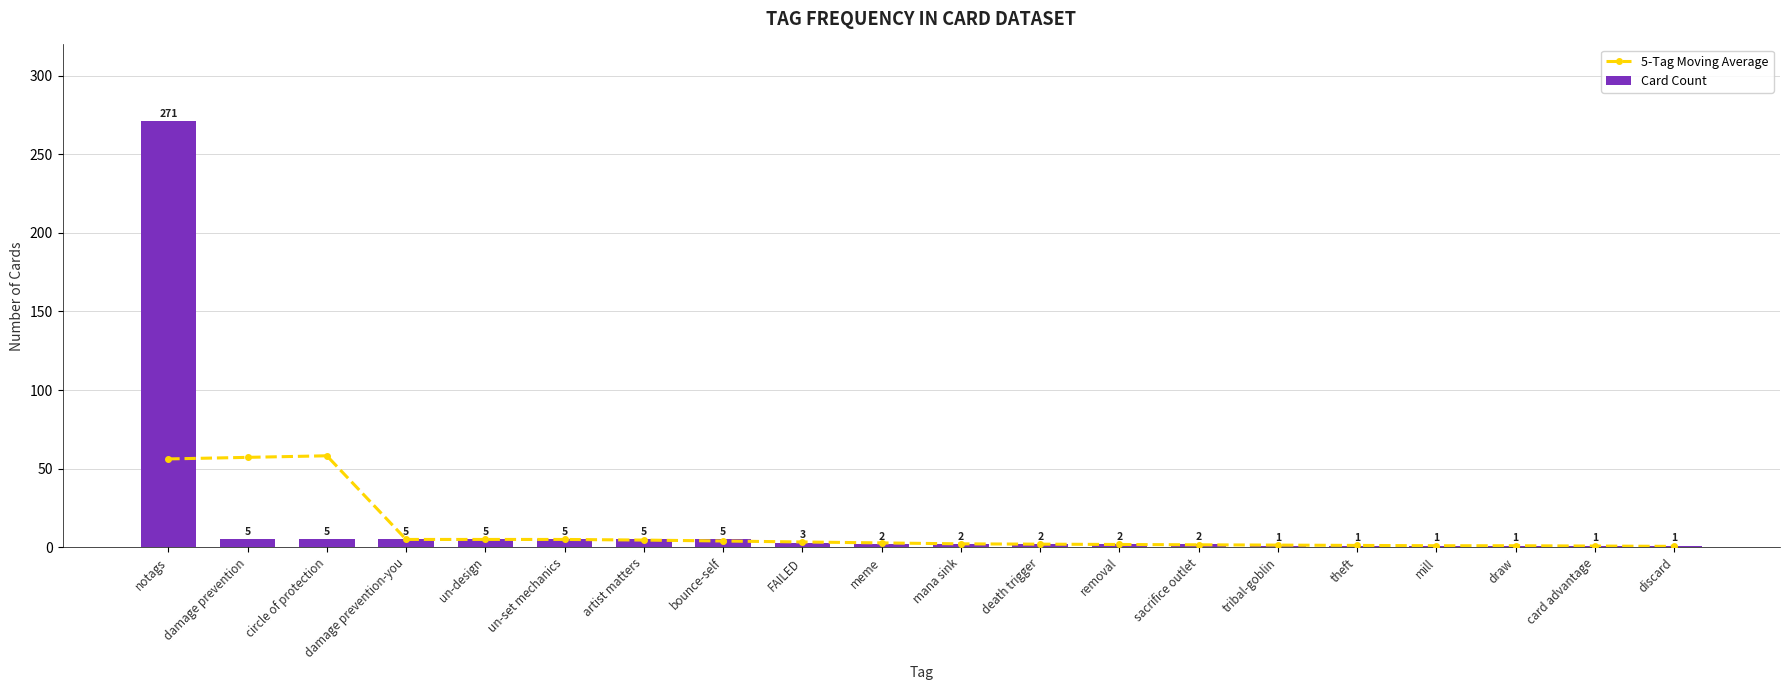

Are the bars grouped side by side (vs. stacked)?

Yes